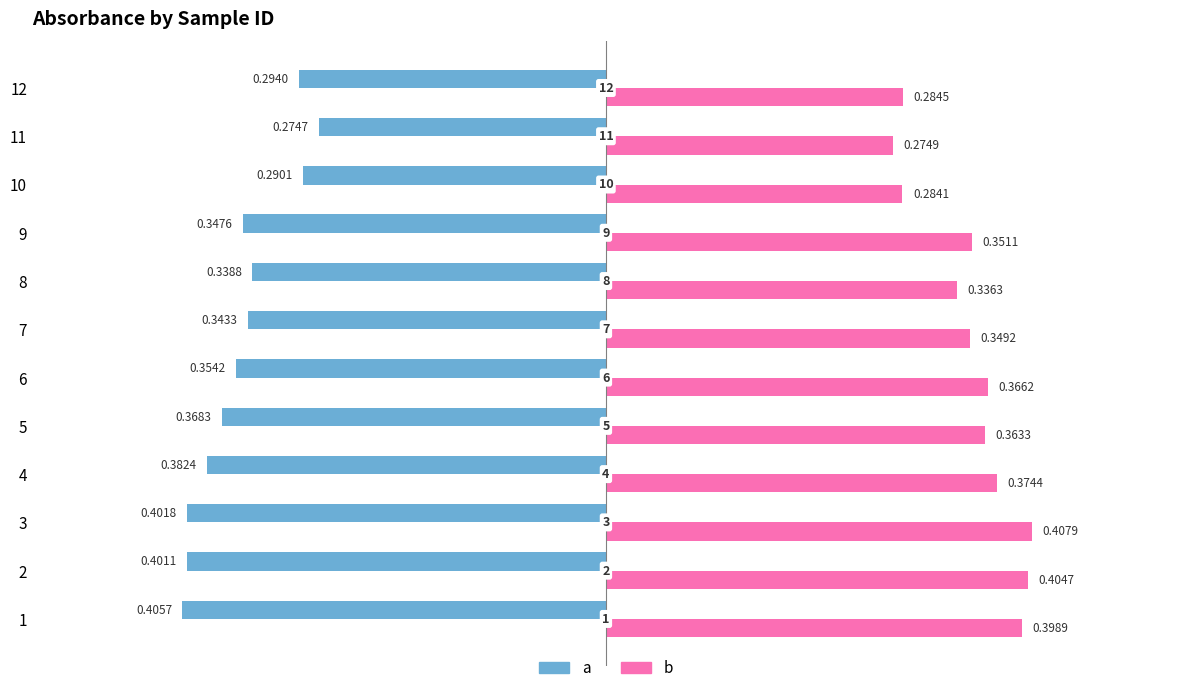

The value of b at 9 is 0.1. True or false?

False